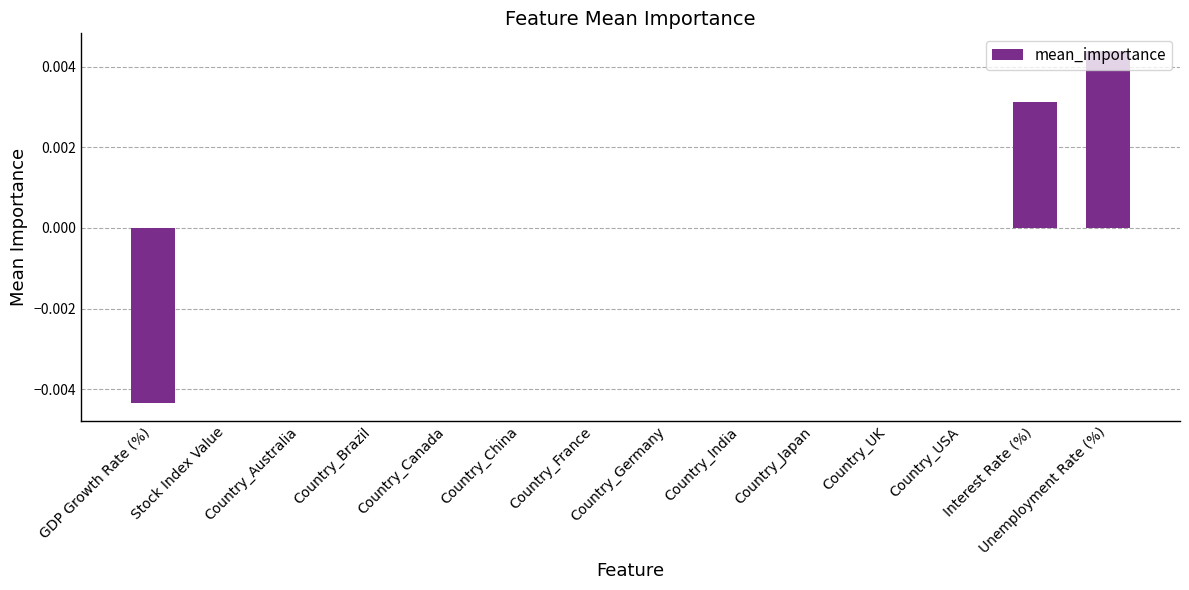

At which category does the chart reach its peak across all series?

Unemployment Rate (%)